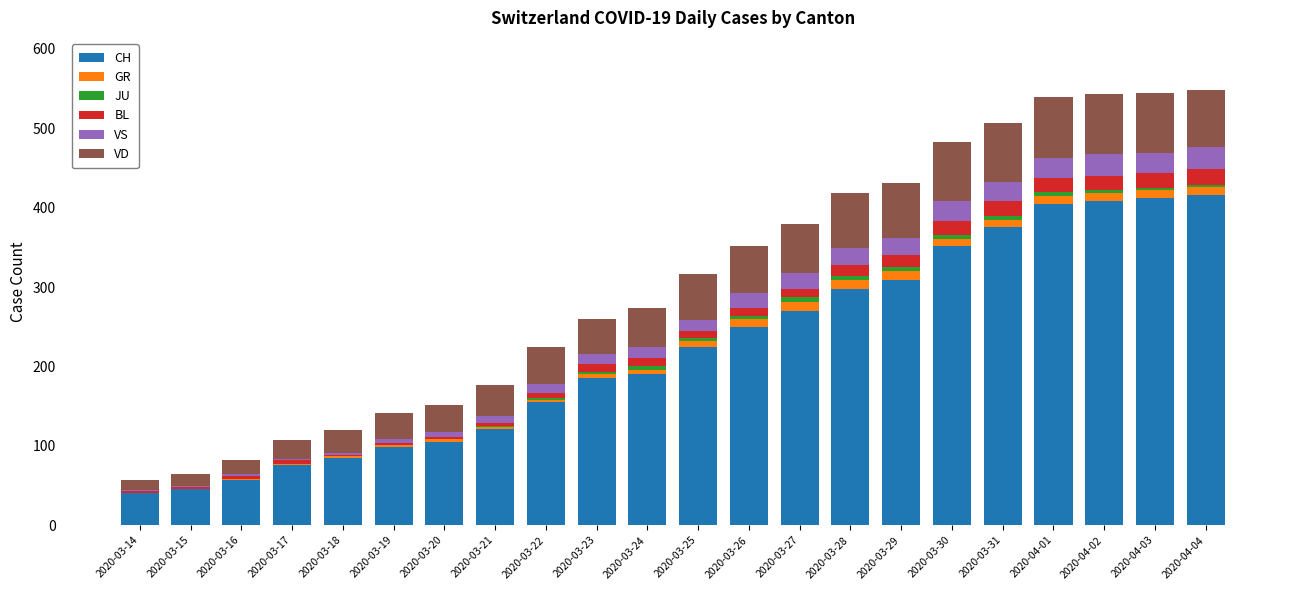

True or false: CH has a value of 104 at 2020-03-28.

False